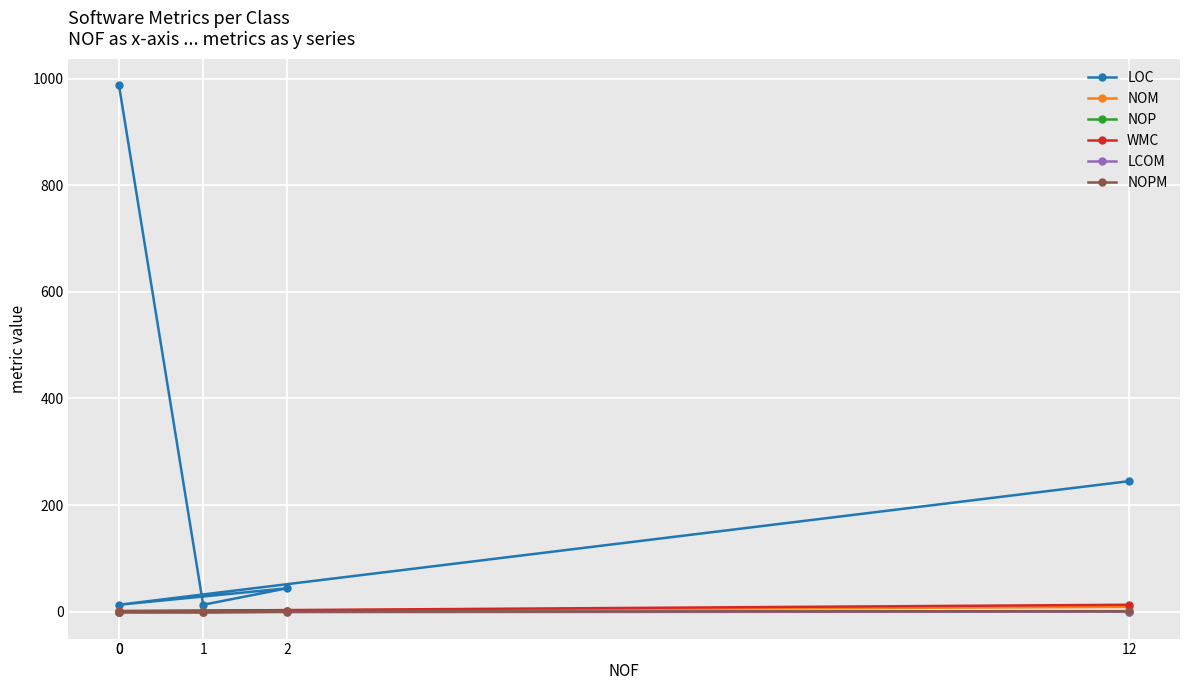

True or false: NOPM has a value of 0.0 at 0.

True